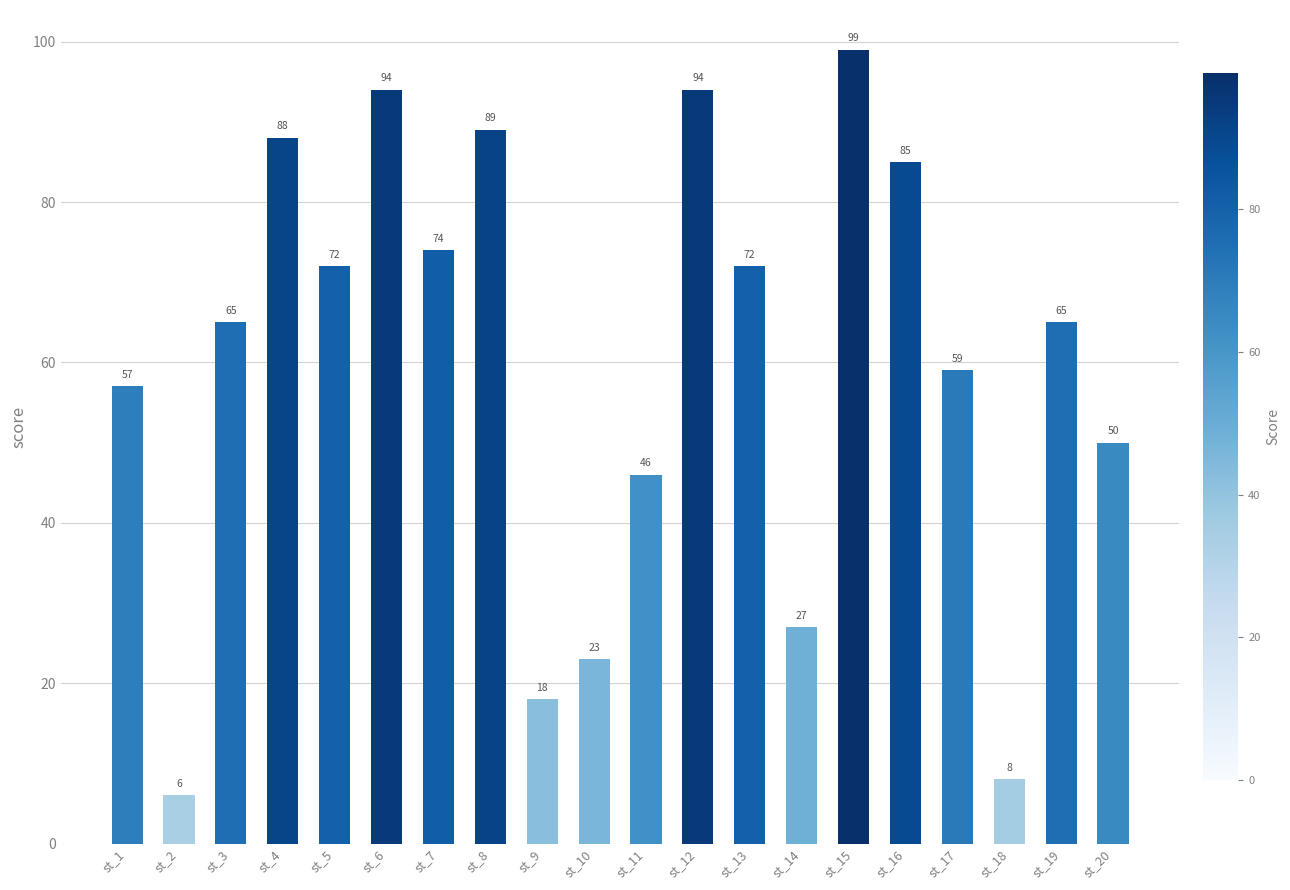

True or false: the data shows 89 at st_19.

False